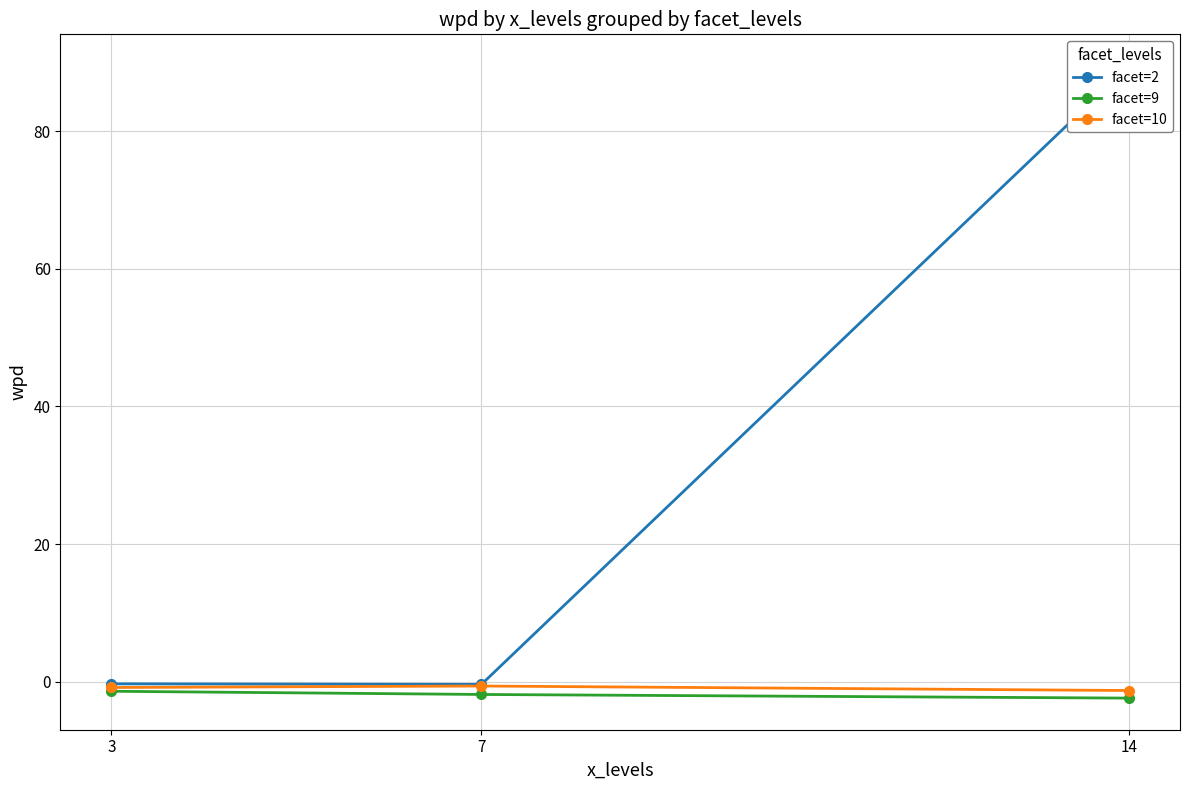

At 14, list the series in order from smallest to largest.

facet=9, facet=10, facet=2